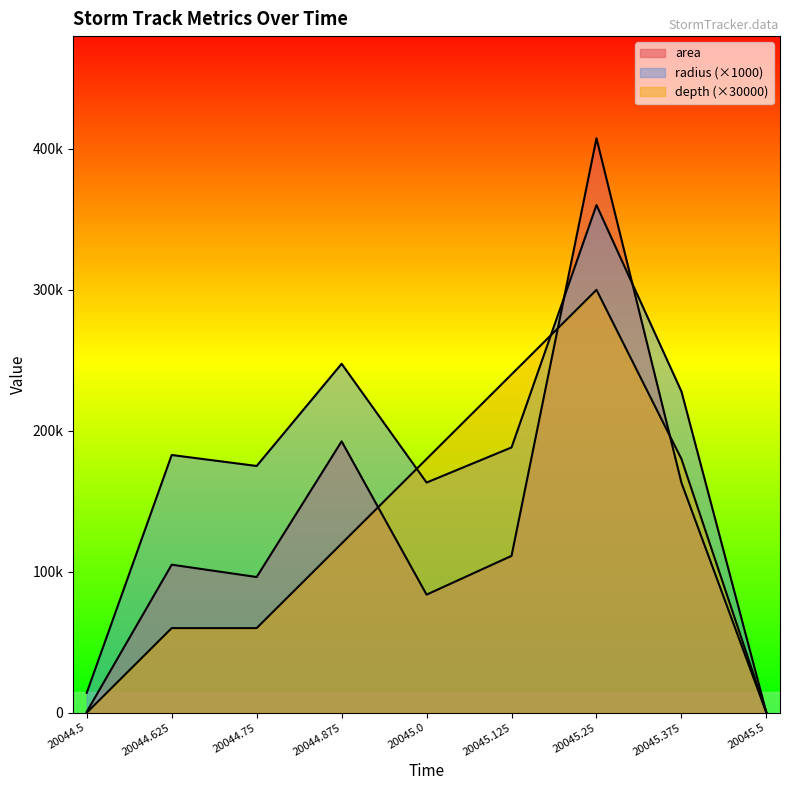

True or false: radius has a value of 247537.2 at 20044.875.

True